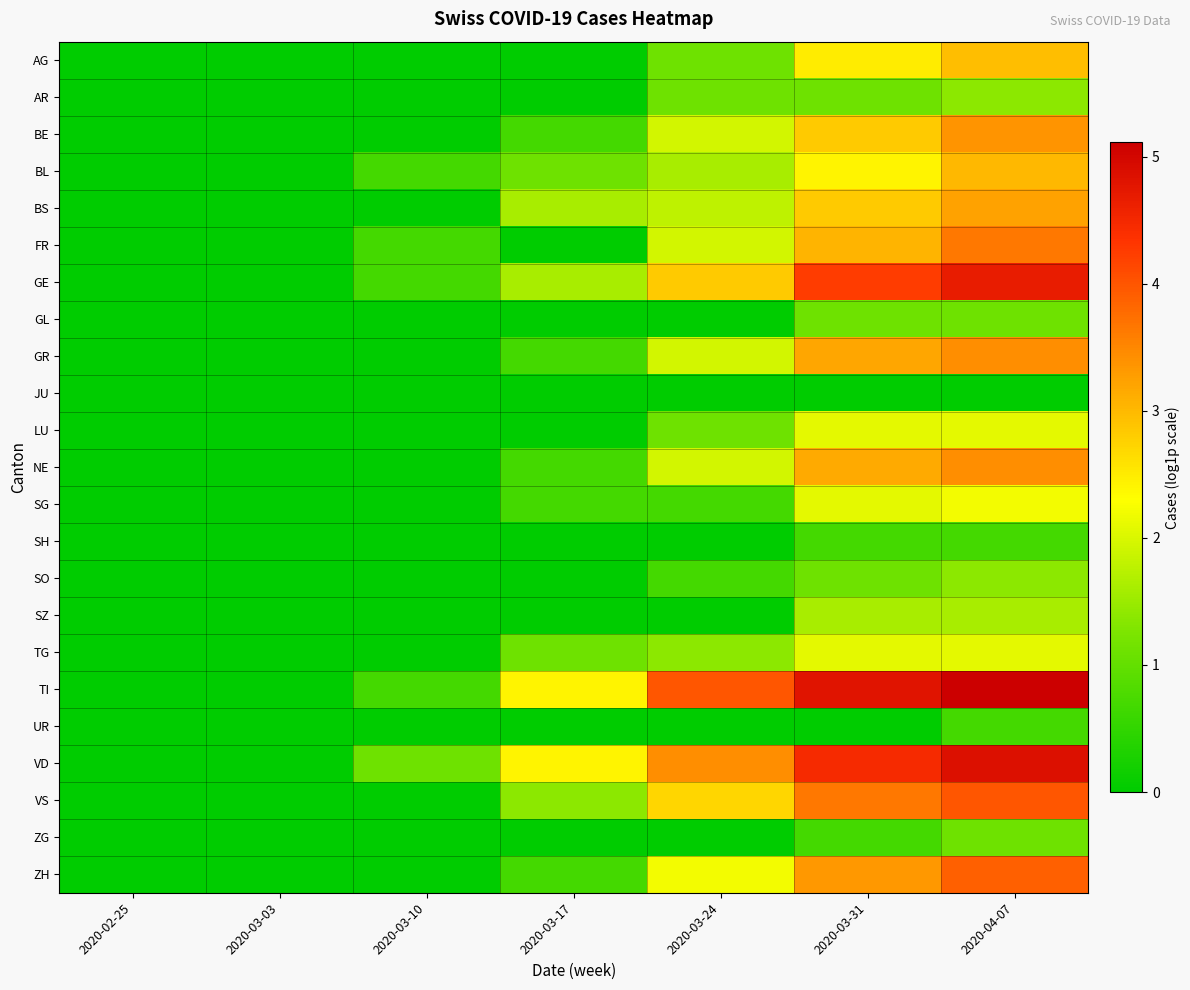

Which series has the largest range (max minus min)?

TI